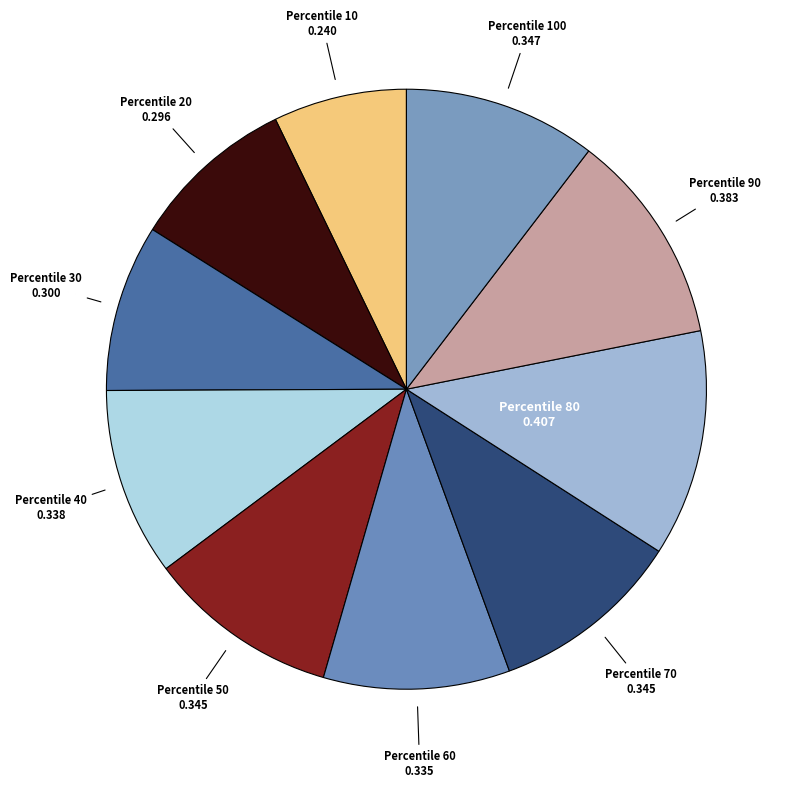

How many segments does this pie chart have?

10